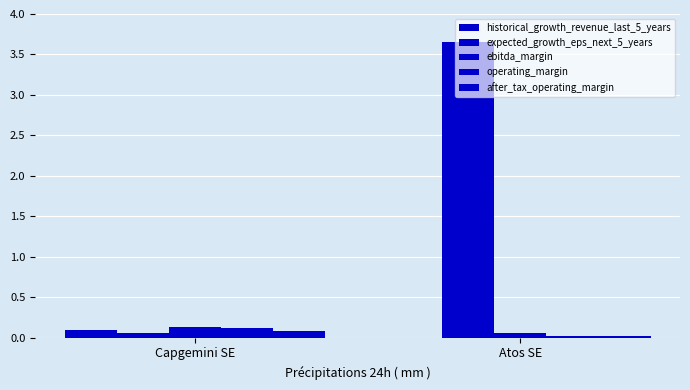

Does the chart contain any negative values?

Yes